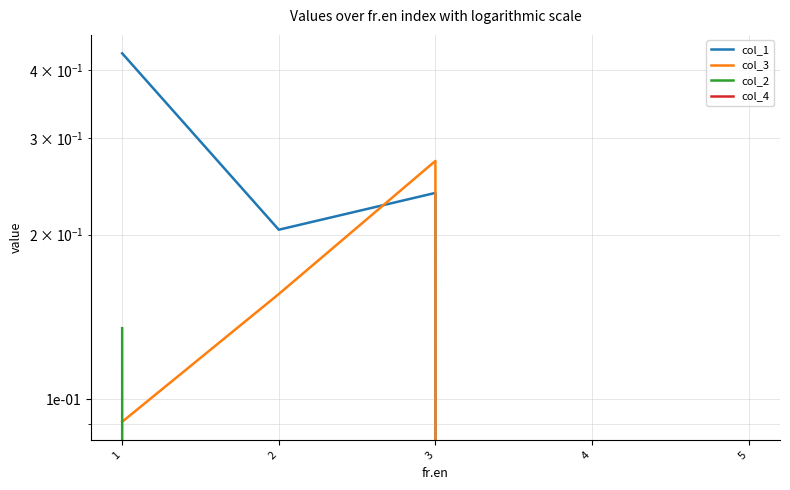

At 3, list the series in order from largest to smallest.

col_3, col_1, col_2, col_4